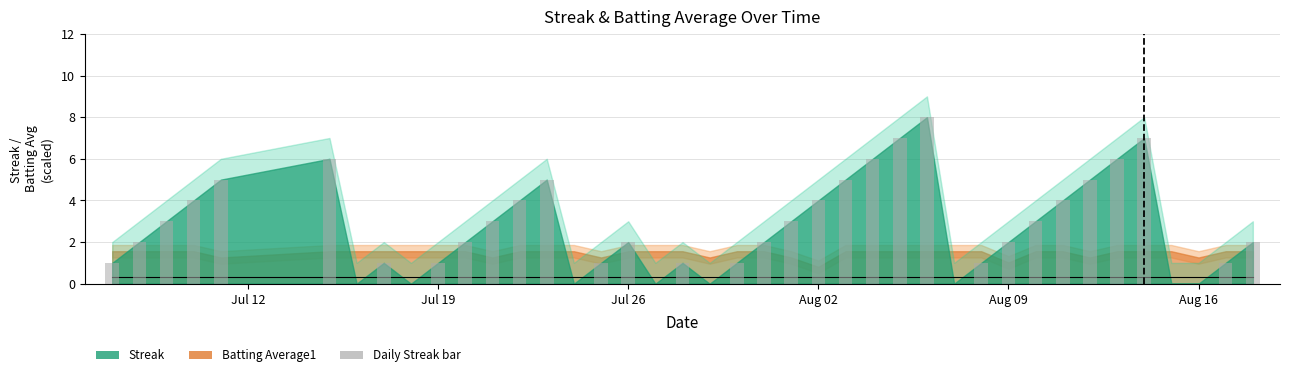

What is the maximum value shown in the chart?

8